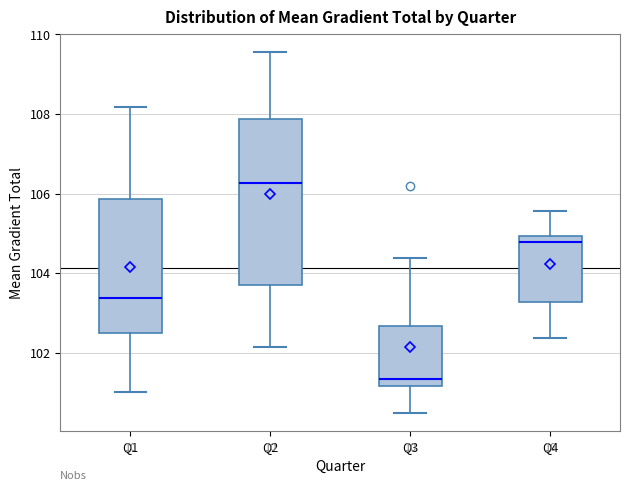

Which box has the highest median line?

Q2